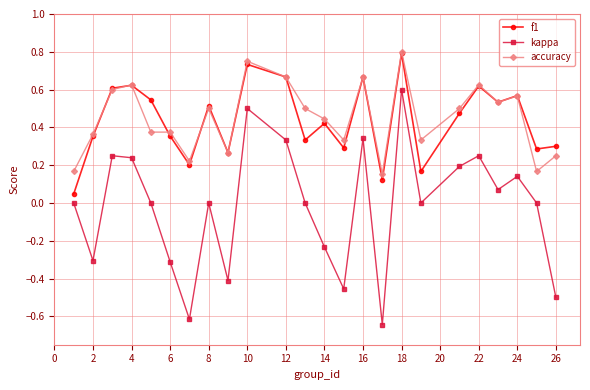

True or false: accuracy has more than 2 interior local peaks.

True